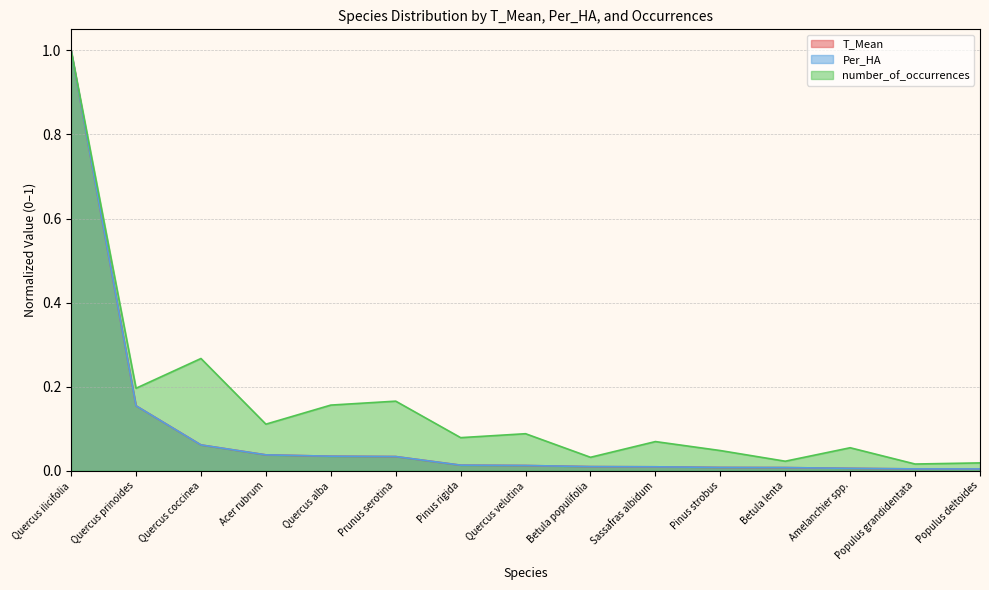

Which has a higher value, Betula lenta or Quercus prinoides?

Quercus prinoides